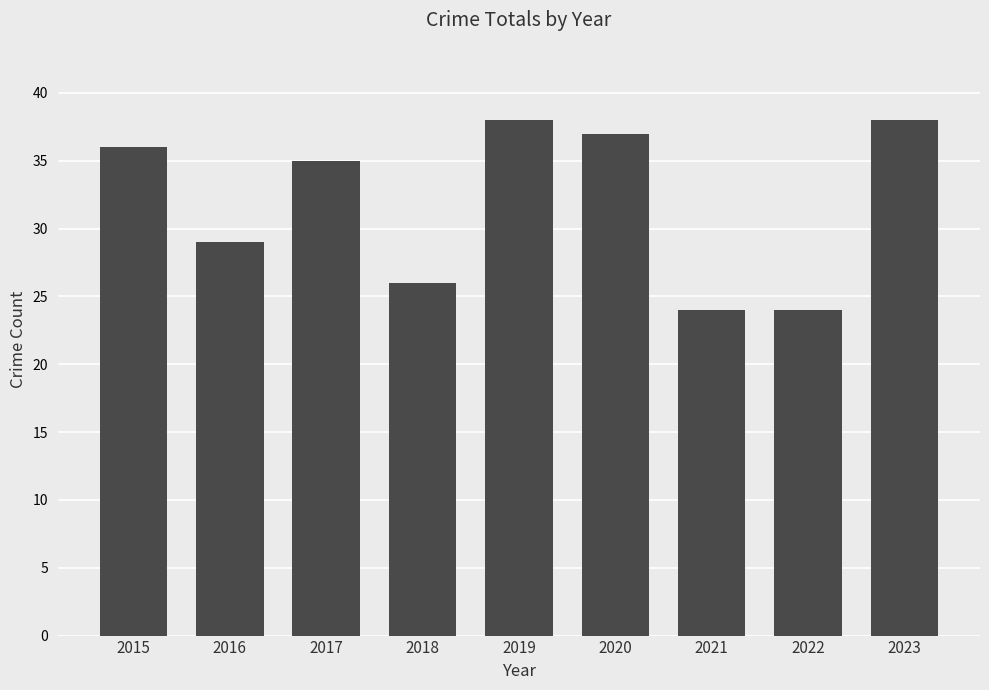

What is the maximum value shown in the chart?

38